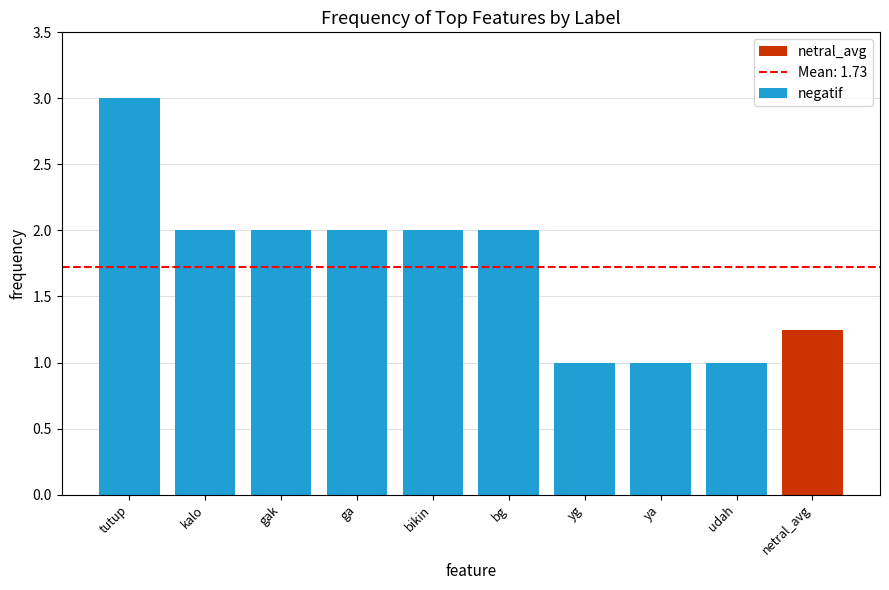

Where does the data first go above 2?

tutup